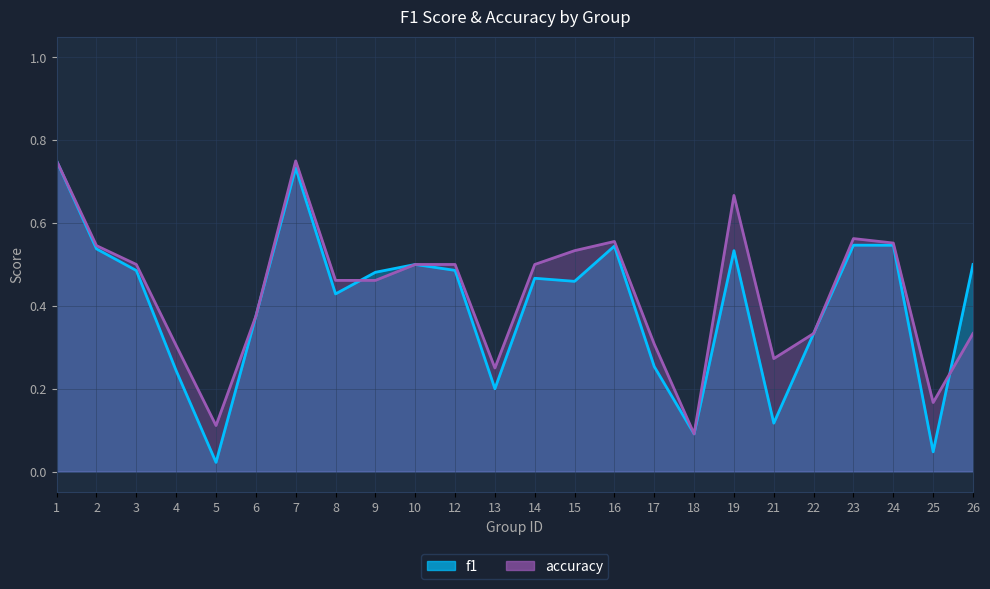

What is the difference between the maximum and minimum values in the accuracy_line series?

0.7